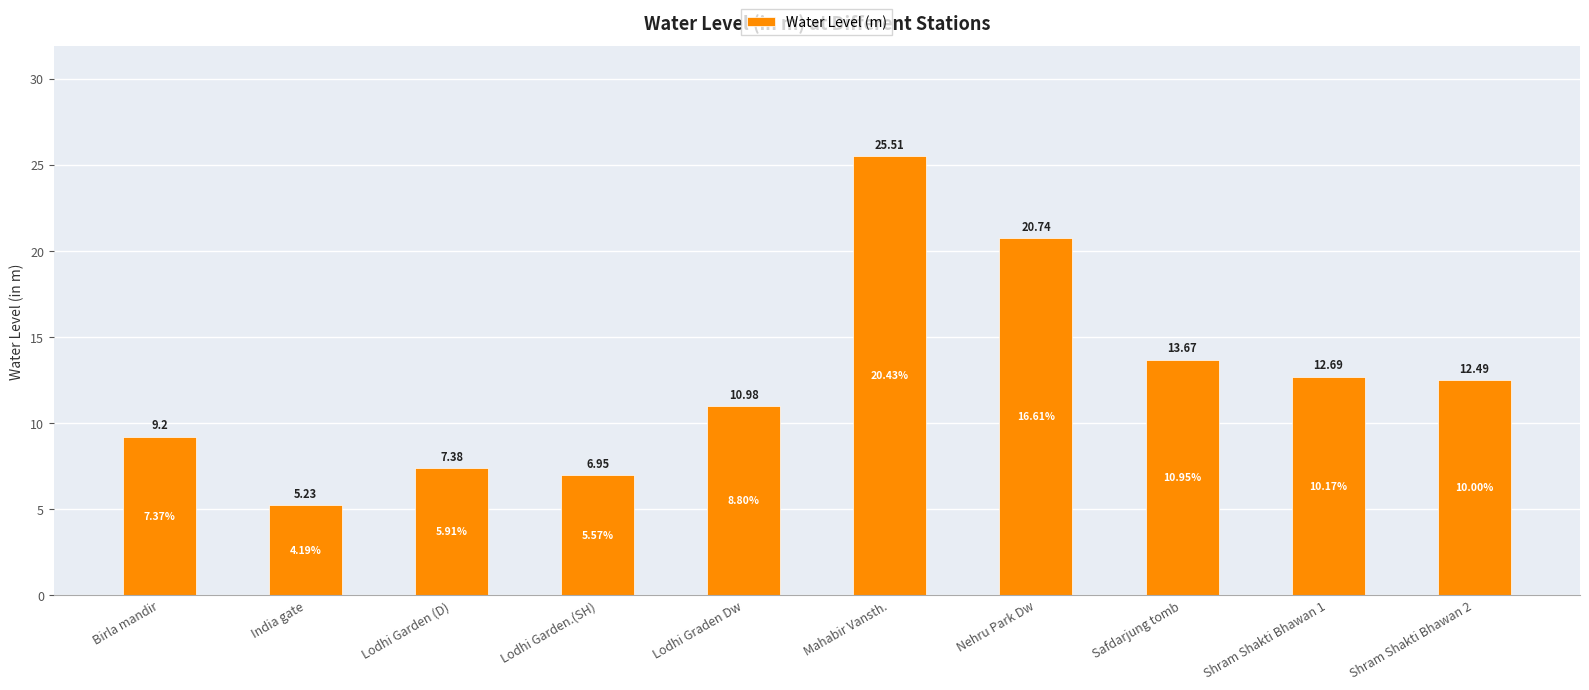

Between Shram Shakti Bhawan 2 and Lodhi Graden Dw, which is larger?

Shram Shakti Bhawan 2